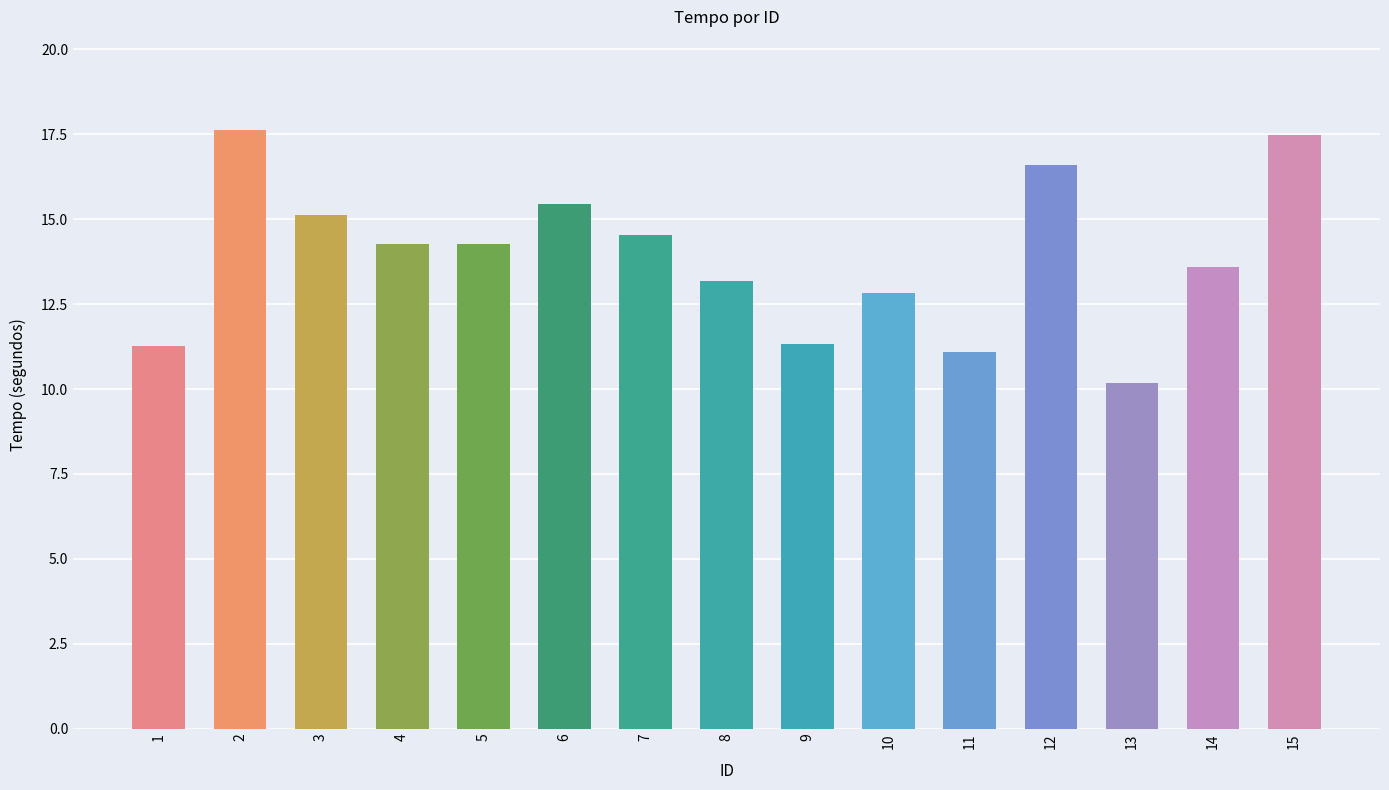

What is the value of the 5th bar from the left?

14.3